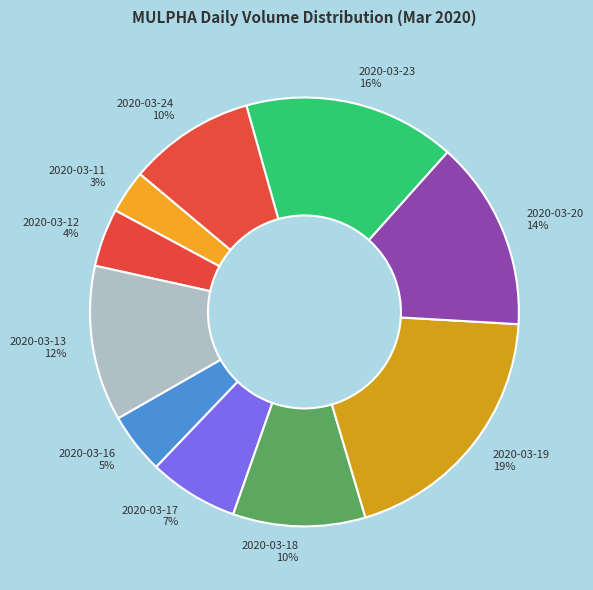

How many slices are in this pie chart?

10